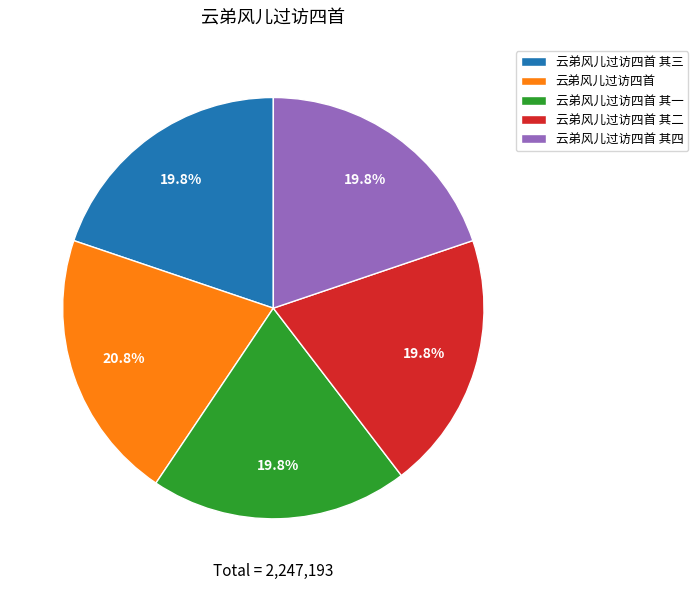

What is the largest slice in the pie chart?

云弟风儿过访四首